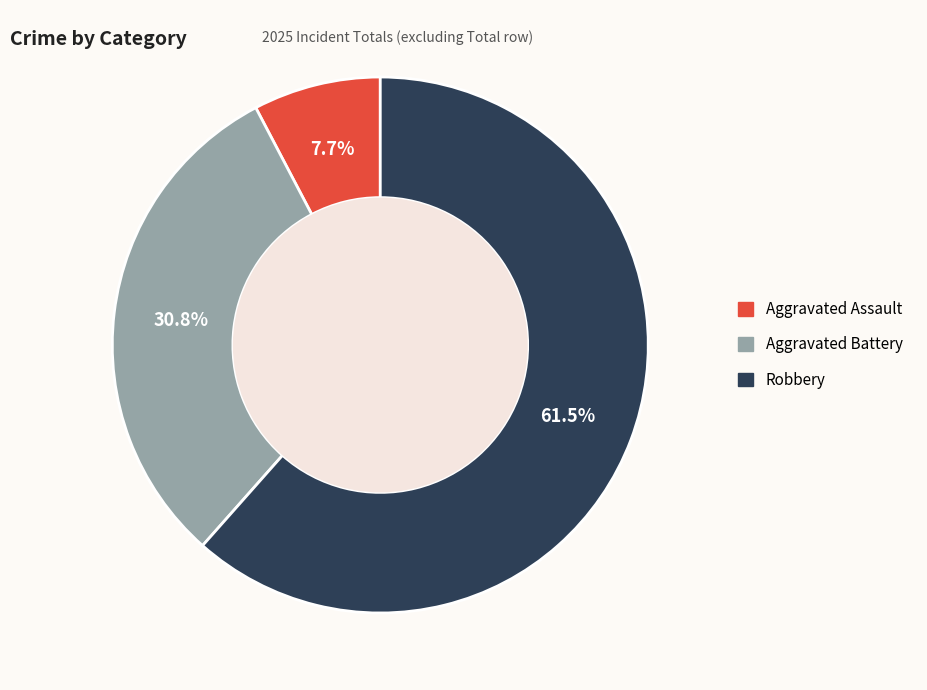

Does any single category account for the majority?

Yes